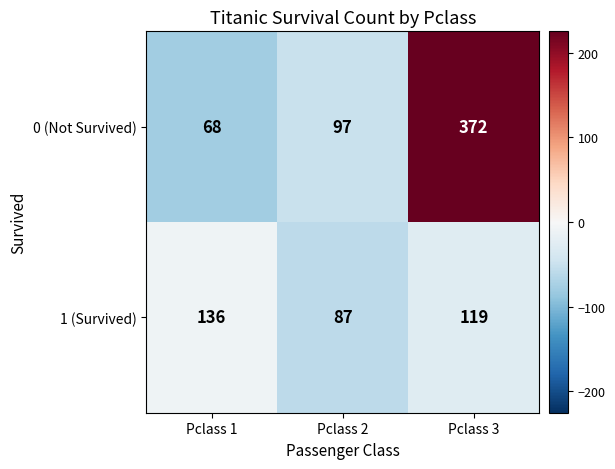

What is the sum of the 1 (Survived) values at Pclass 1 and Pclass 2?

223